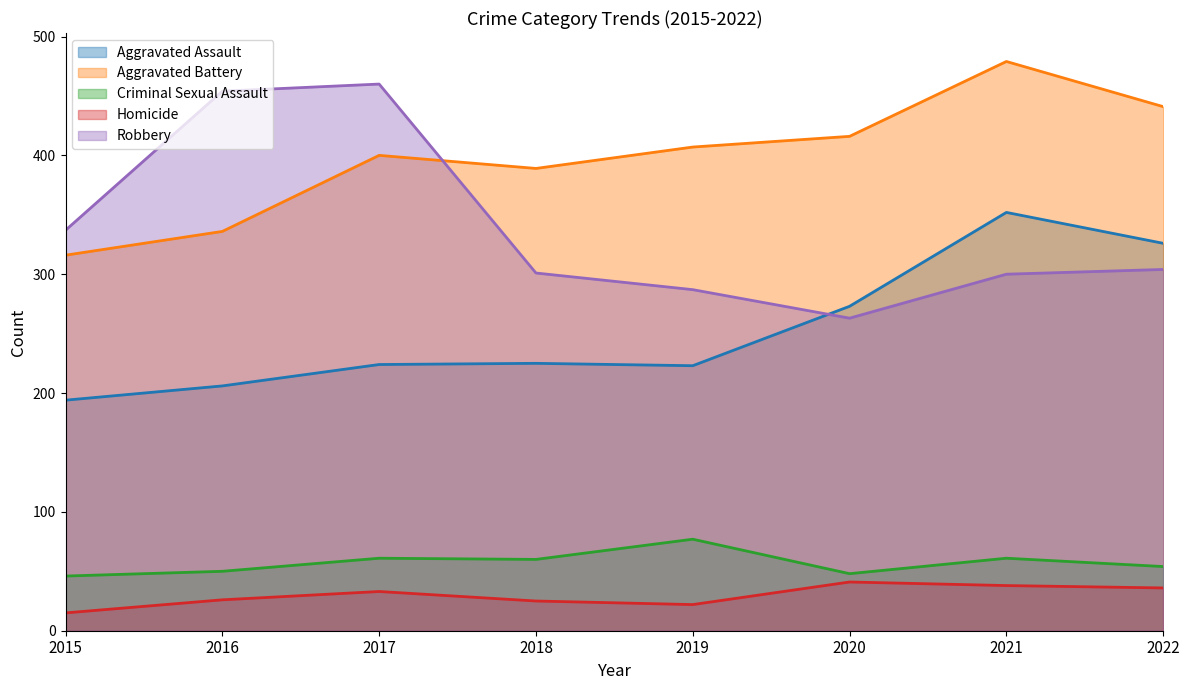

At which category does Criminal Sexual Assault reach its first local peak?

2017